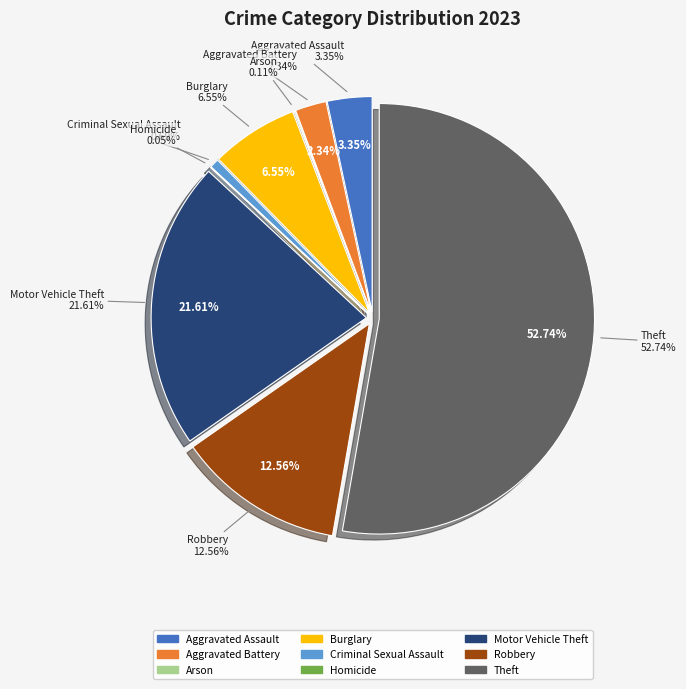

Rank the categories by value from highest to lowest.

Theft, Motor Vehicle Theft, Robbery, Burglary, Aggravated Assault, Aggravated Battery, Criminal Sexual Assault, Arson, Homicide